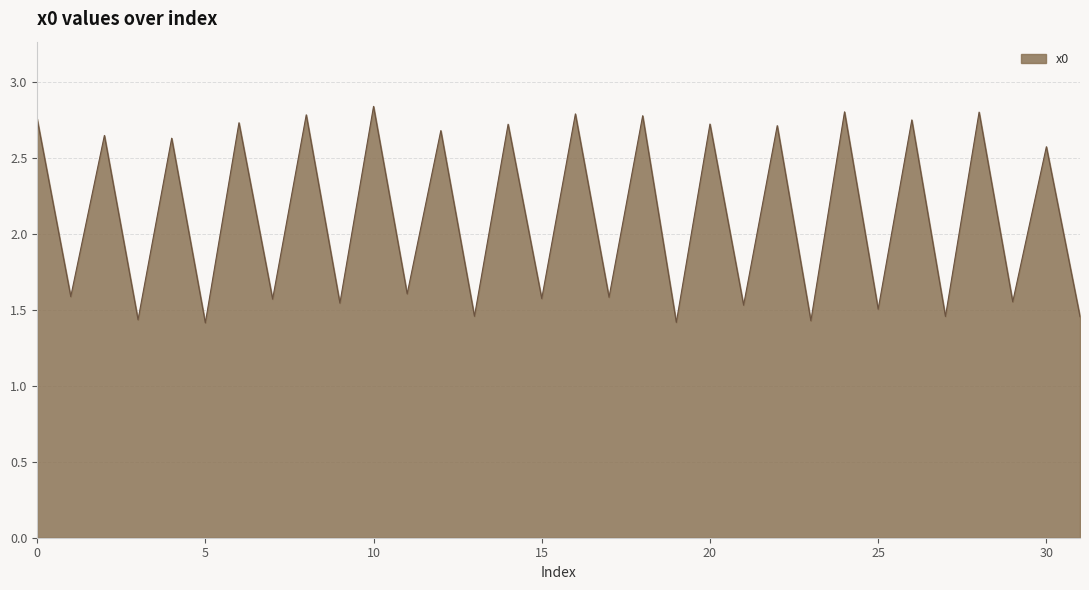

Is this an area chart (filled region under the line)?

Yes